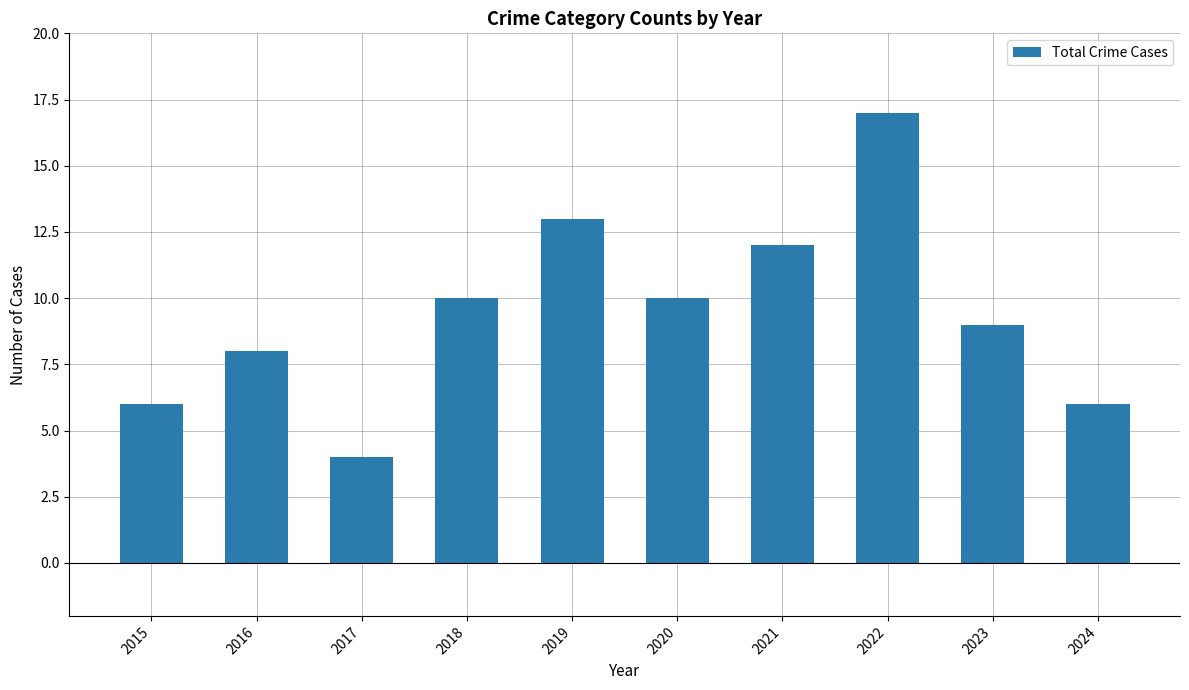

Which has a higher value, 2022 or 2019?

2022